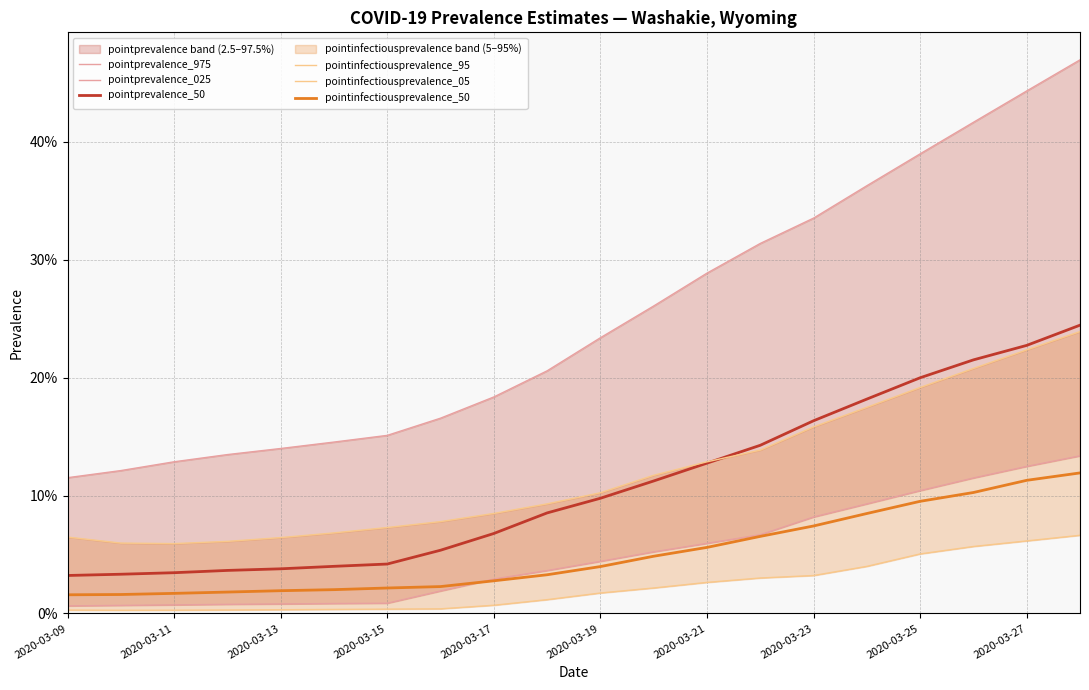

True or false: pointinfectiousprevalence_50 and pointinfectiousprevalence_95 intersect in this chart.

False